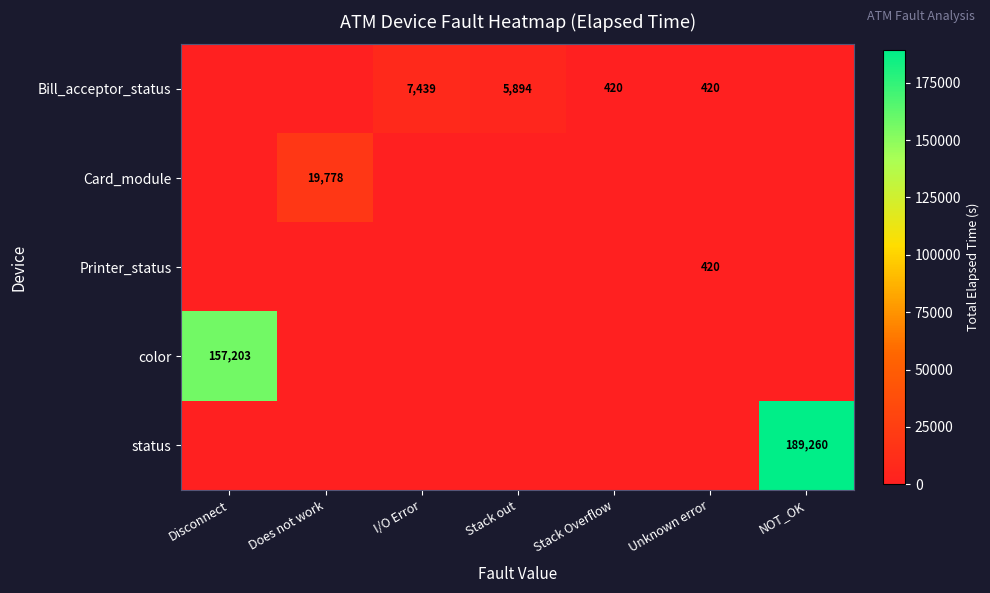

Is it true that Printer_status equals 182 at Unknown error?

False